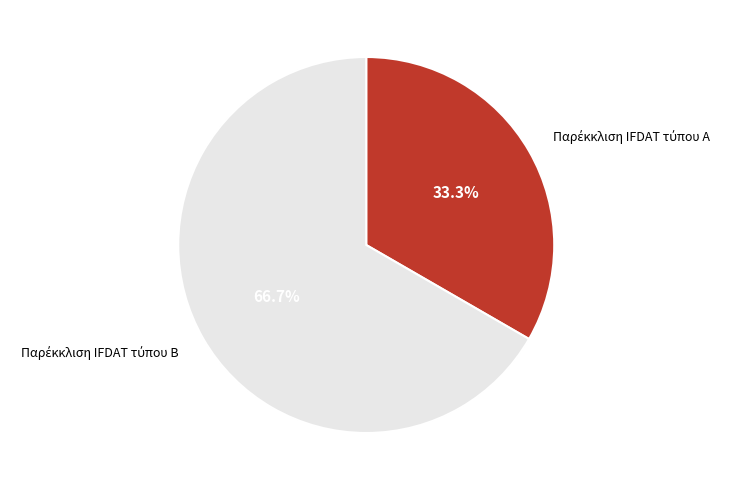

Does any single category account for the majority?

Yes